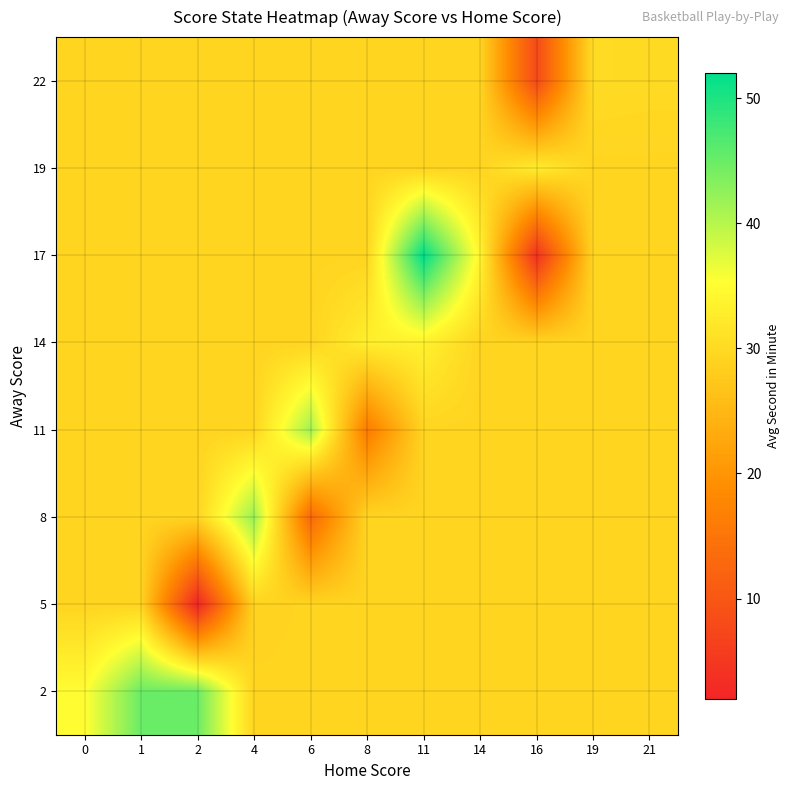

At how many categories does at least one series exceed 20?

11